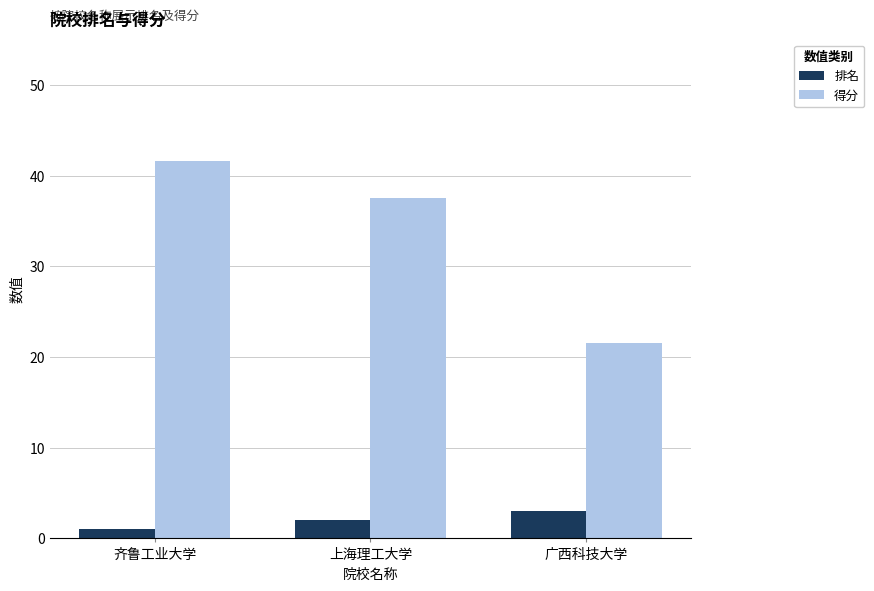

What is the sum of the 得分 values at 上海理工大学 and 广西科技大学?

59.0